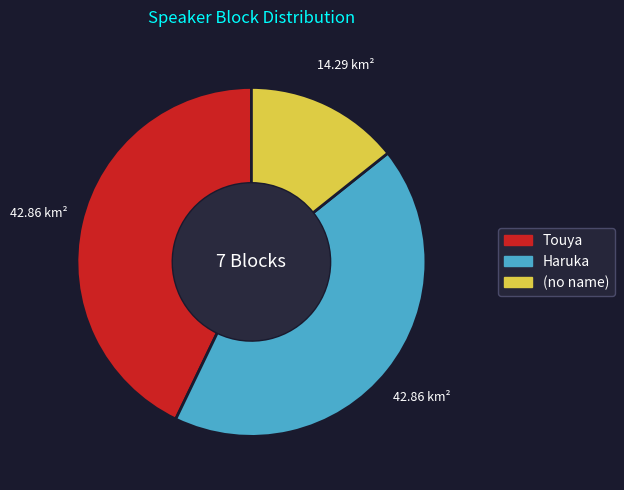

Does any single category account for the majority?

No